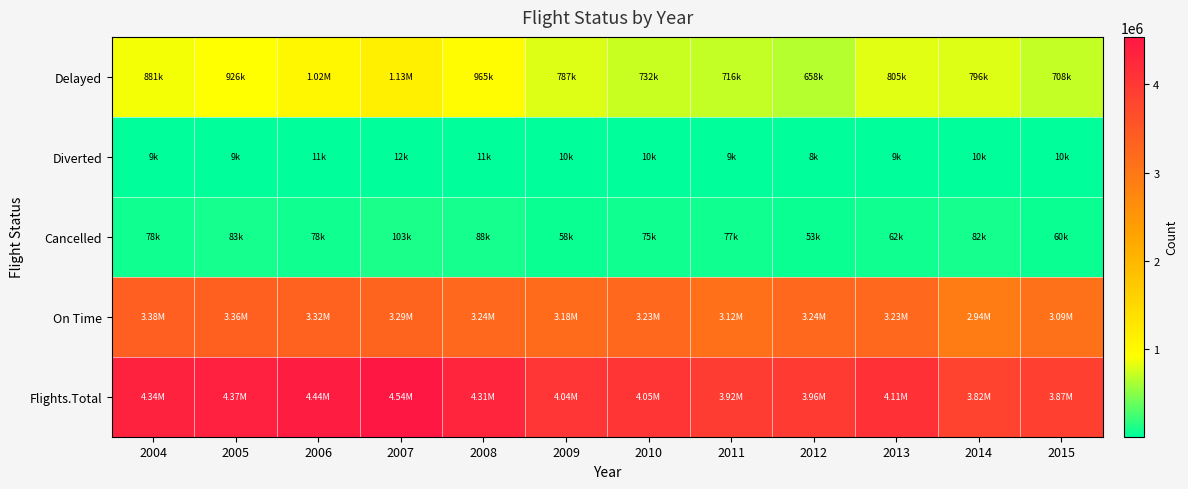

Which series changed the most between 2011 and 2014?

On Time